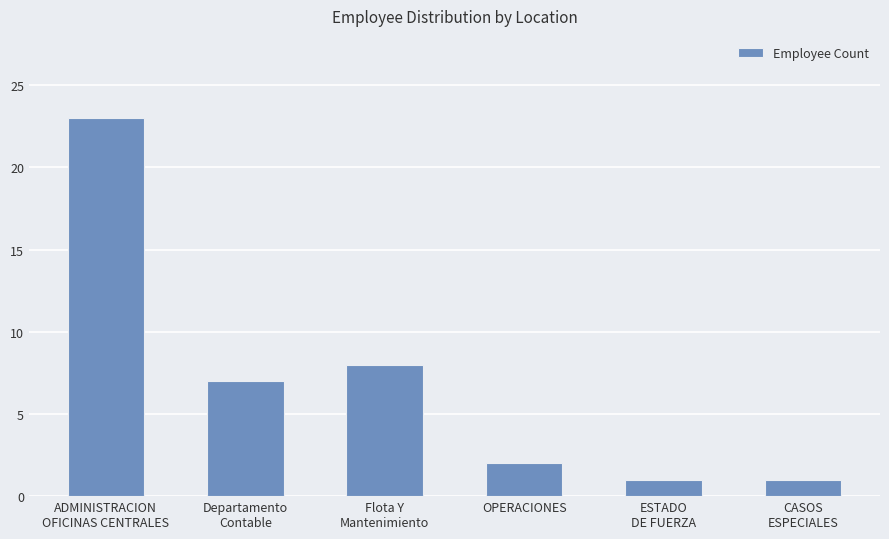

At which label is the value closest to 12?

Flota Y
Mantenimiento